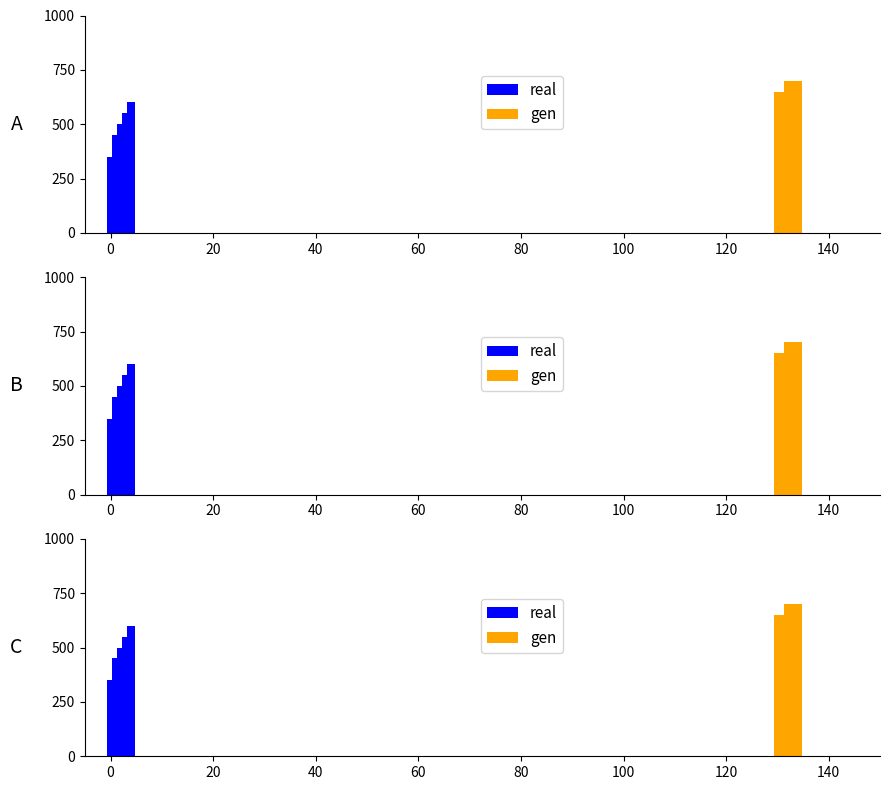

Which has a higher value, 20 or 40?

40